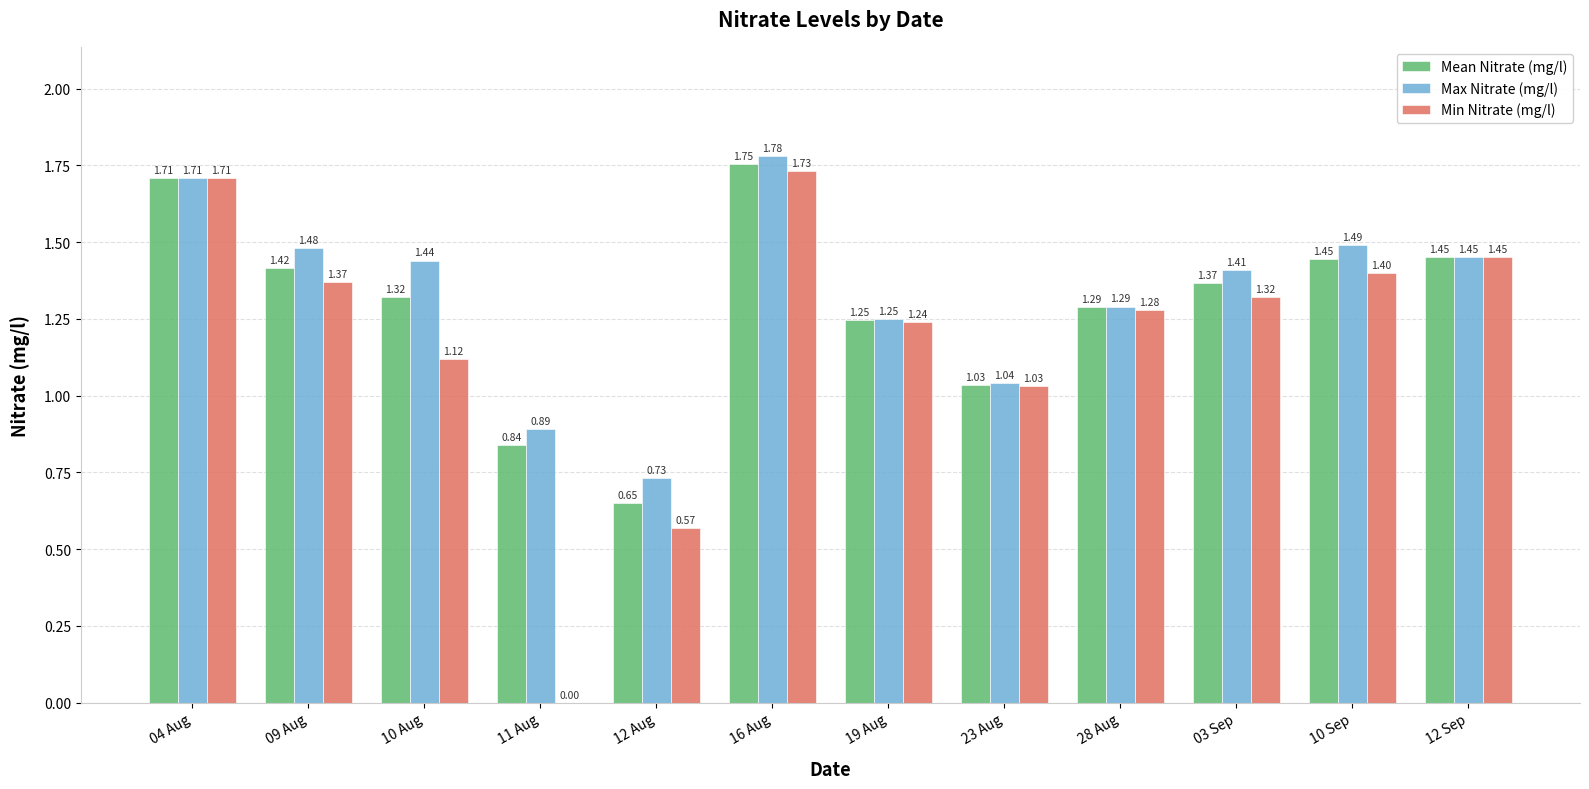

Which series changed the most between 19 Aug and 03 Sep?

Max Nitrate (mg/l)